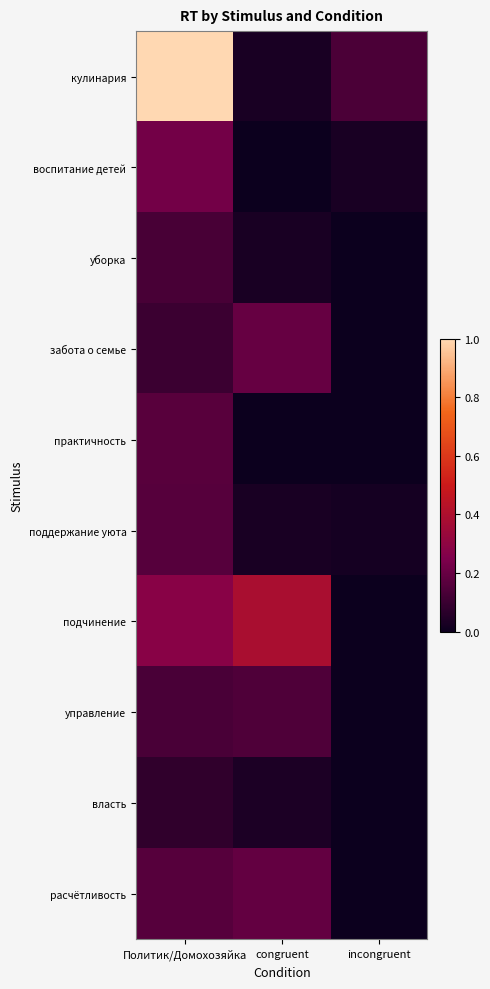

Which series has the largest total across all categories?

кулинария